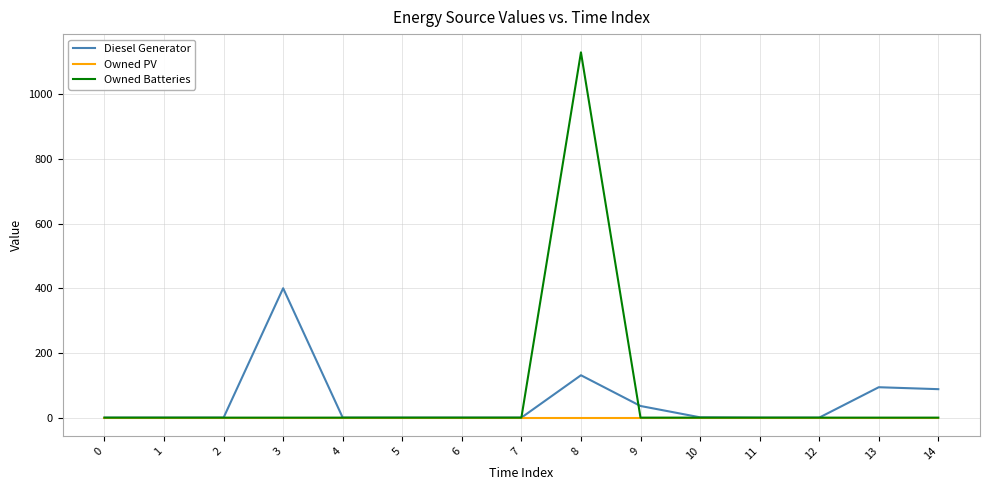

Between 6 and 8, which series saw the biggest shift?

Owned Batteries